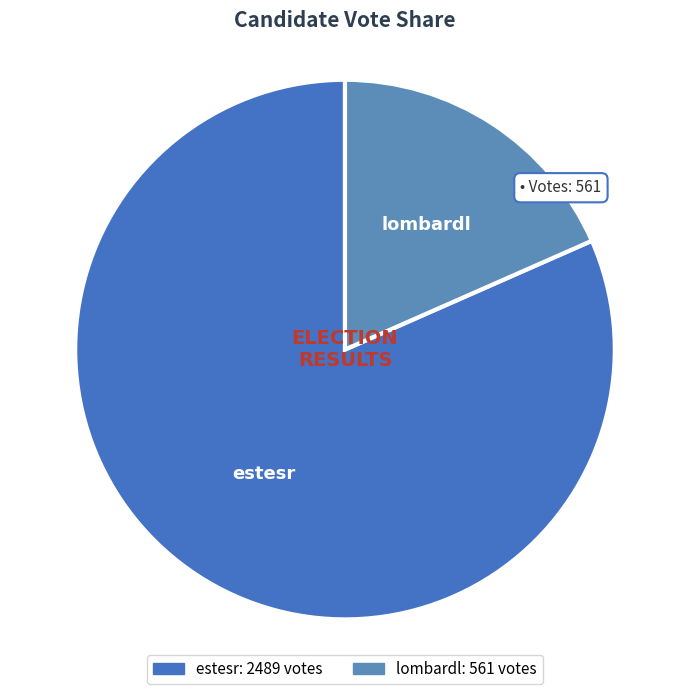

Which category accounts for the majority?

estesr